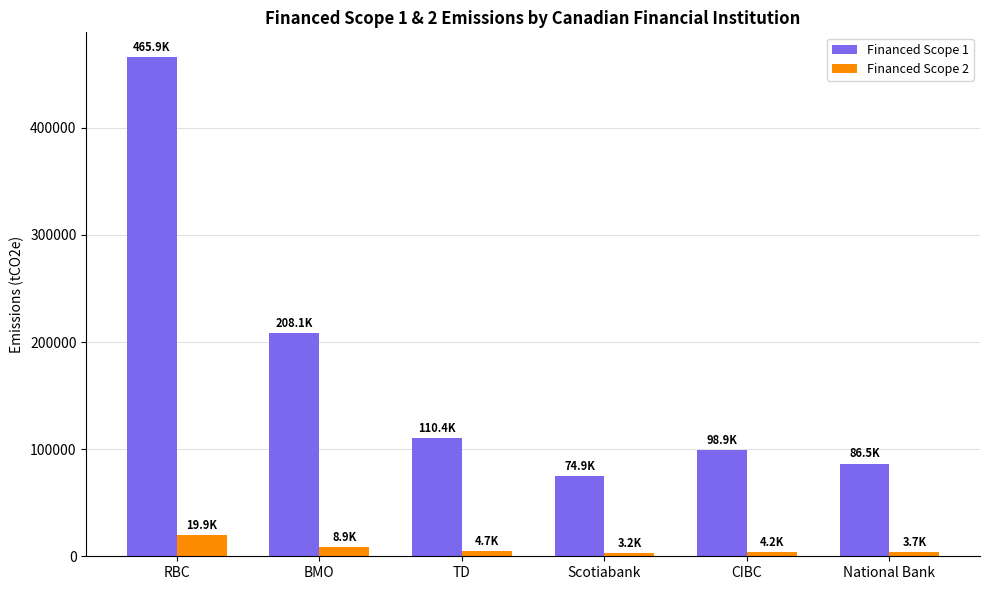

Rank the series by their maximum value, from highest to lowest.

Financed Scope 1, Financed Scope 2